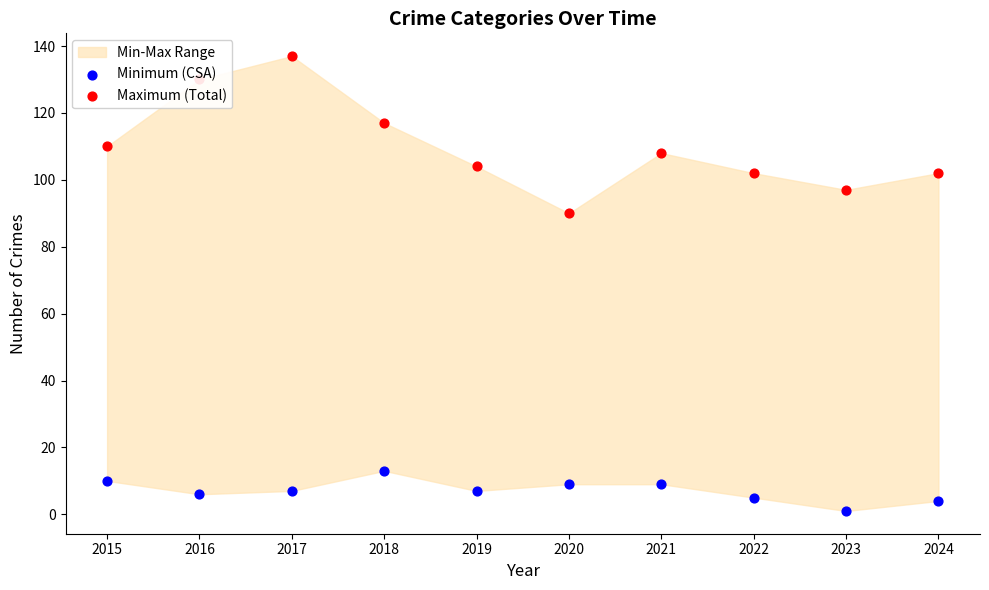

What is the total value across all series at 2019?

111